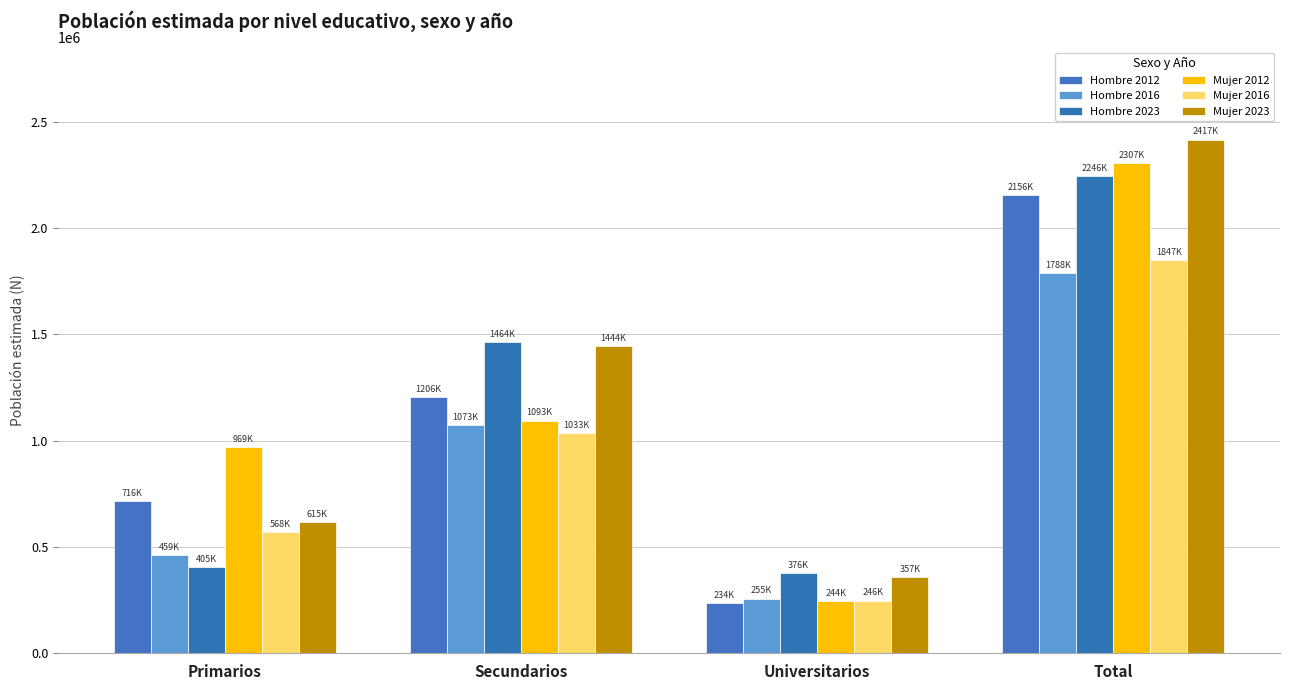

Reading right to left, extract all data points from this chart.

Hombre 2012: 2156916	234167	1206290	716459
Hombre 2016: 1788781	255739	1073156	459887
Hombre 2023: 2246889	376206	1464980	405702
Mujer 2012: 2307970	244329	1093777	969864
Mujer 2016: 1847879	246183	1033375	568321
Mujer 2023: 2417501	357101	1444878	615521